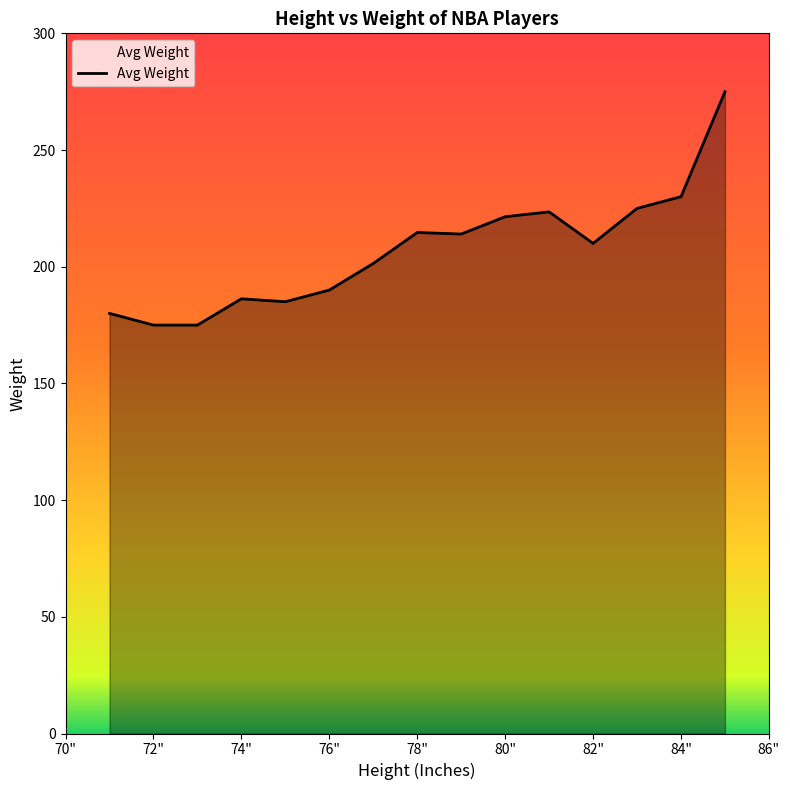

What is the maximum value shown in the chart?

275.0